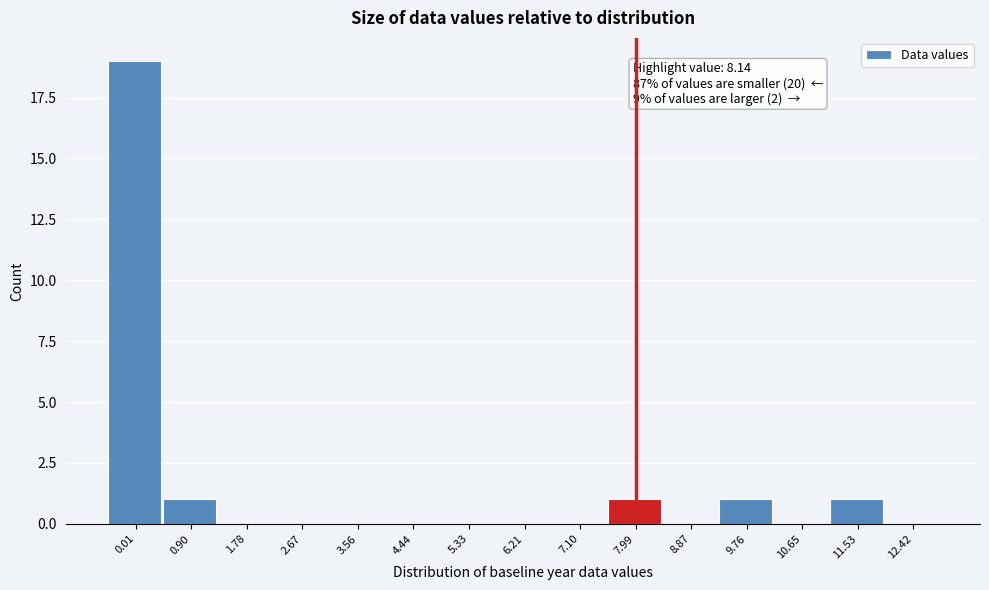

Reading right to left, transcribe all the data shown in this chart.

12.42=0	11.53=1	10.65=0	9.76=1	8.87=0	7.99=1	7.10=0	6.21=0	5.33=0	4.44=0	3.56=0	2.67=0	1.78=0	0.90=1	0.01=19